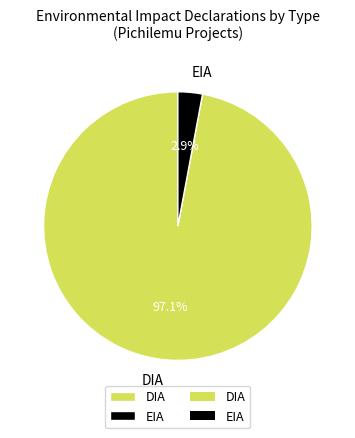

How many segments does this pie chart have?

2